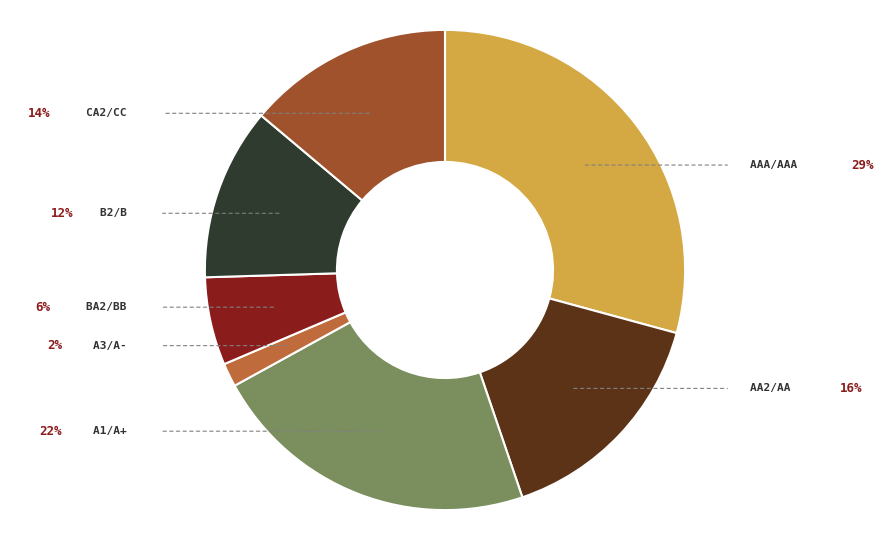

Does any single category account for the majority?

No